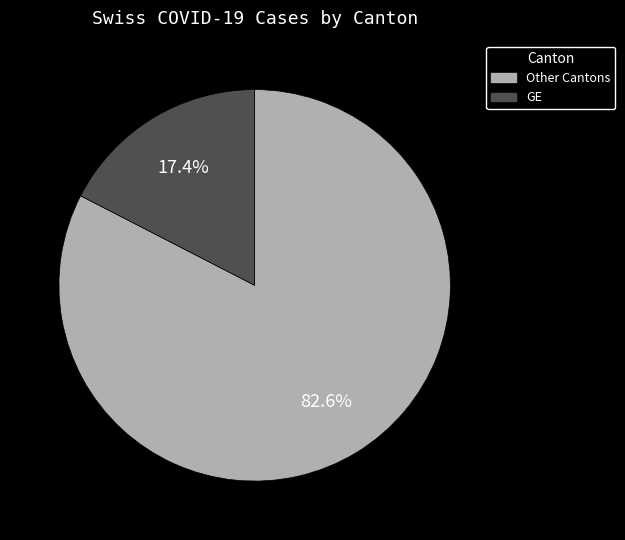

Is there any slice that represents more than half of the pie?

Yes